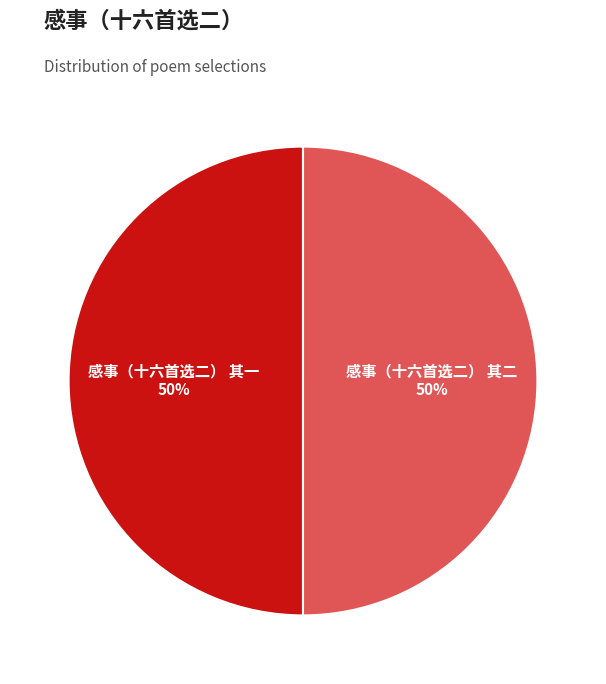

True or false: 感事（十六首选二） 其二 accounts for 50% of the total.

True